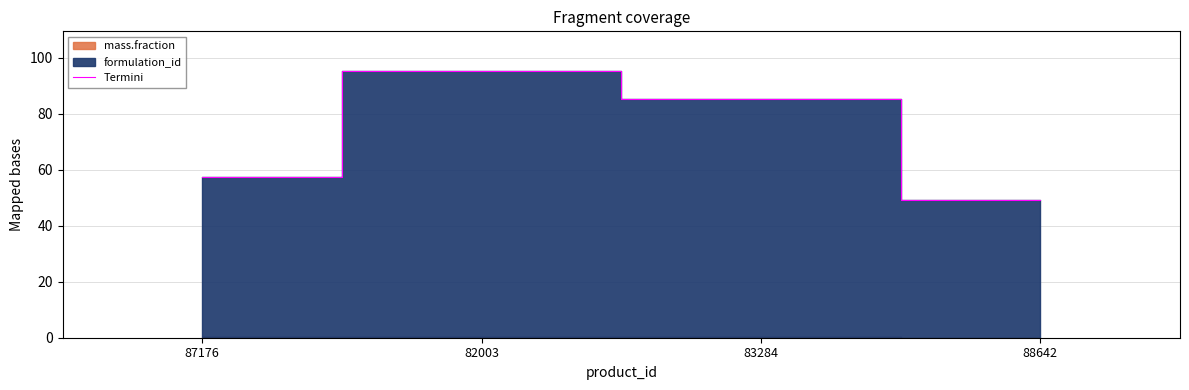

How many values in the Termini series exceed 85?

2